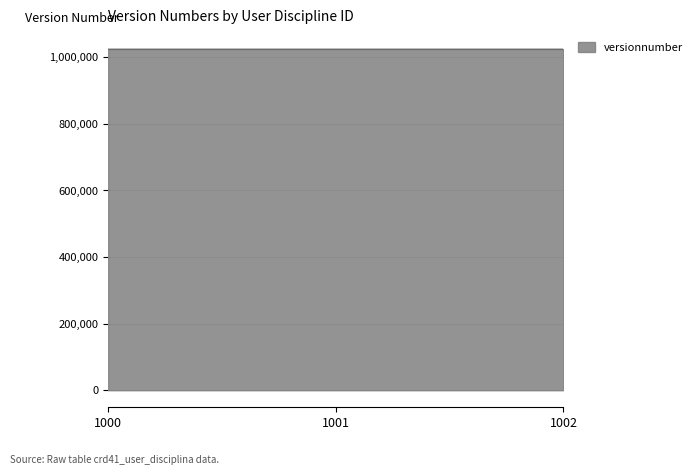

The chart shows a value of 1024560 at 1000. True or false?

True